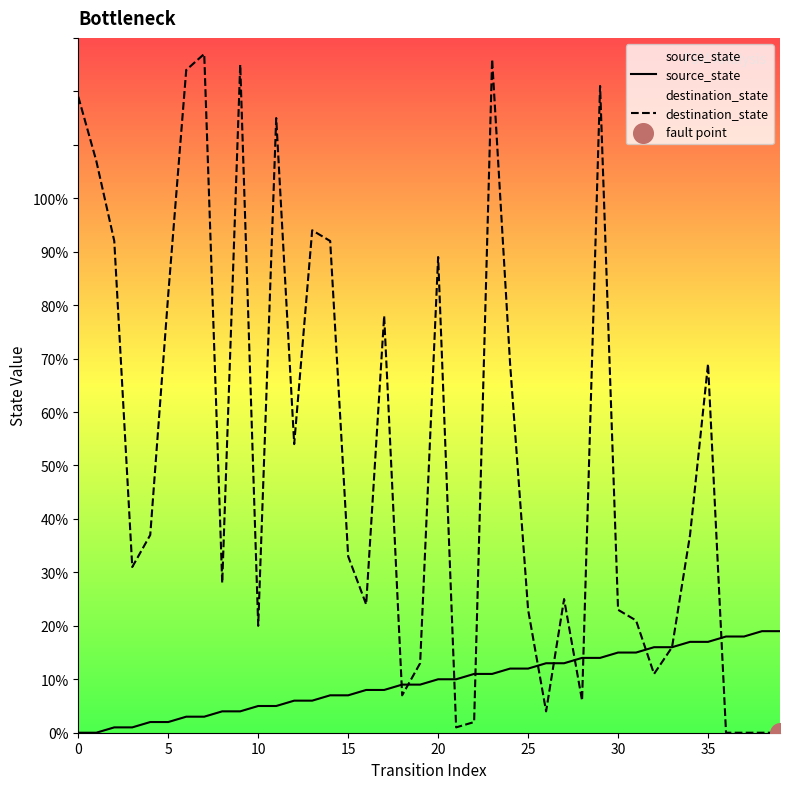

Is the value of destination_state at 27 greater than the value of source_state at 17?

Yes